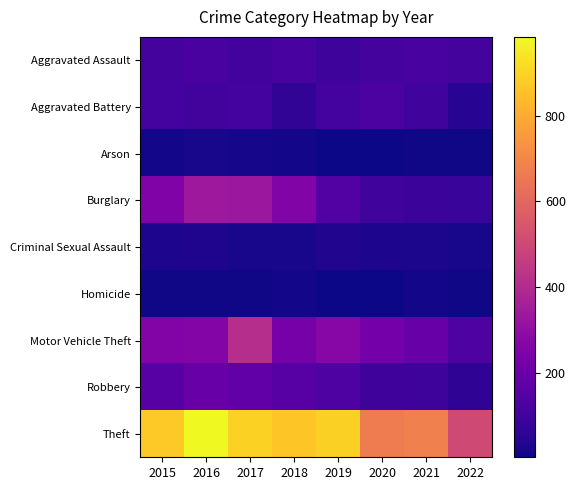

Reading right to left, what are all the values shown in this chart?

Aggravated Assault: 2022=110	2021=115	2020=113	2019=92	2018=115	2017=105	2016=118	2015=110
Aggravated Battery: 2022=47	2021=100	2020=126	2019=108	2018=67	2017=108	2016=102	2015=108
Arson: 2022=6	2021=6	2020=4	2019=5	2018=12	2017=14	2016=20	2015=13
Burglary: 2022=80	2021=90	2020=100	2019=143	2018=257	2017=329	2016=333	2015=254
Criminal Sexual Assault: 2022=20	2021=25	2020=27	2019=35	2018=21	2017=21	2016=30	2015=28
Homicide: 2022=9	2021=13	2020=2	2019=5	2018=10	2017=8	2016=7	2015=9
Motor Vehicle Theft: 2022=132	2021=194	2020=222	2019=273	2018=231	2017=411	2016=265	2015=261
Robbery: 2022=61	2021=91	2020=97	2019=135	2018=155	2017=178	2016=194	2015=154
Theft: 2022=507	2021=678	2020=666	2019=891	2018=868	2017=892	2016=984	2015=874